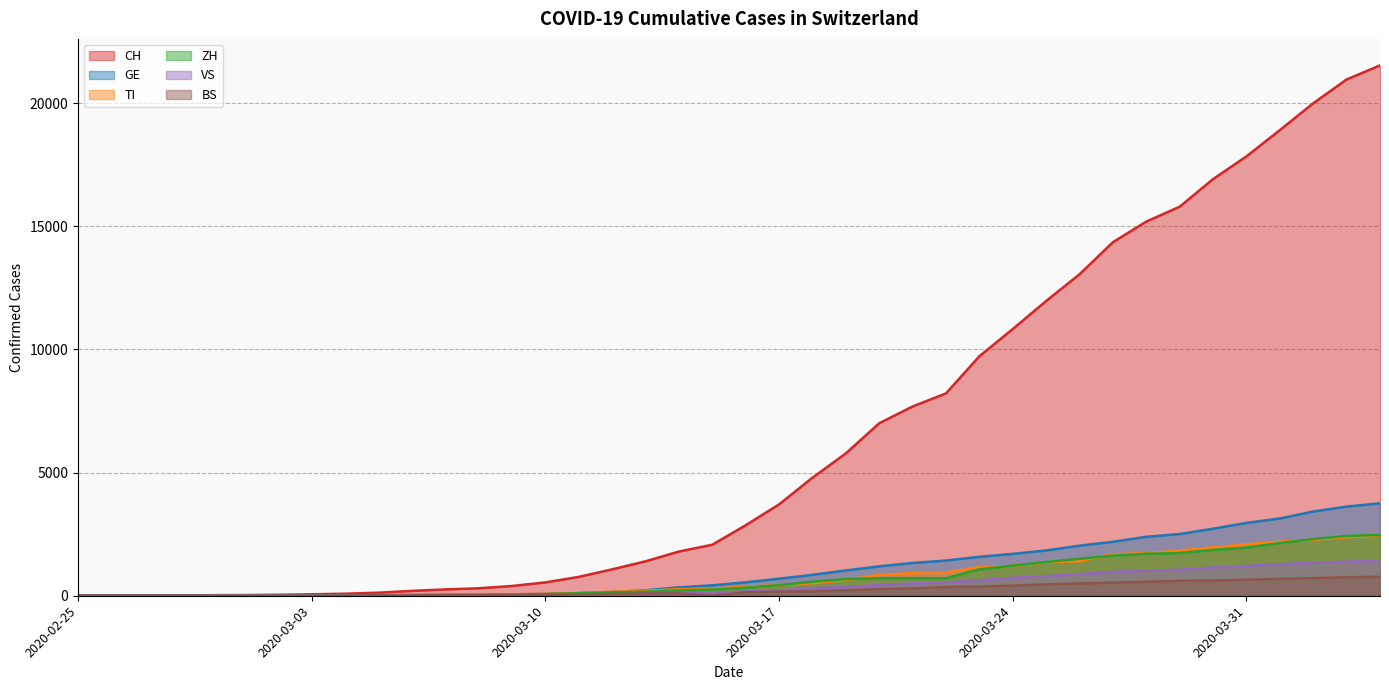

How many data points in VS are above 172?

19